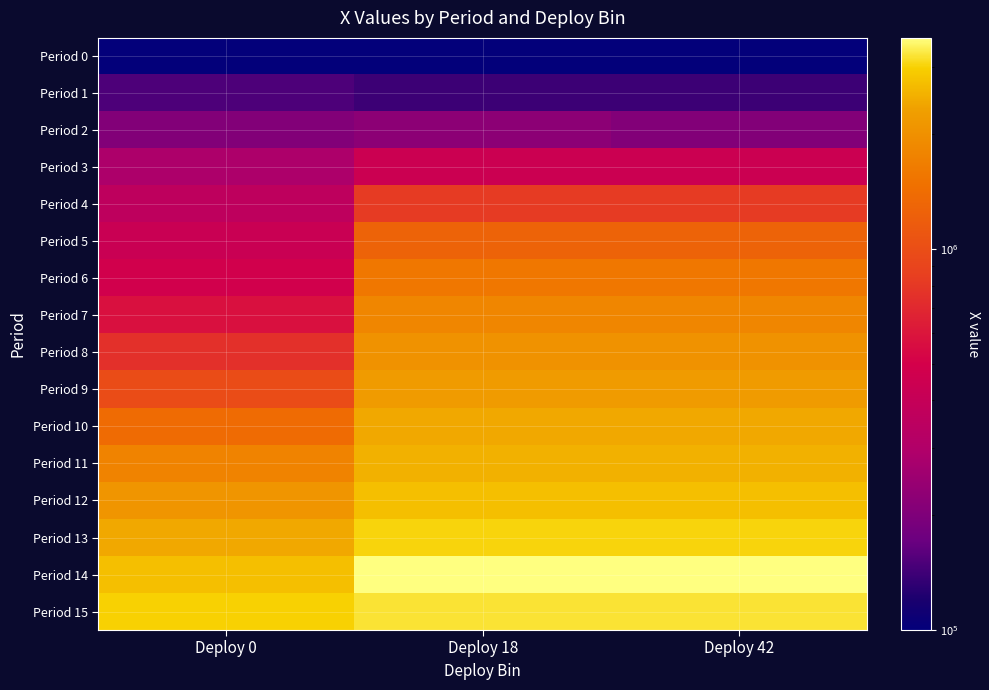

At which category is the sum across all series the highest?

Deploy 18